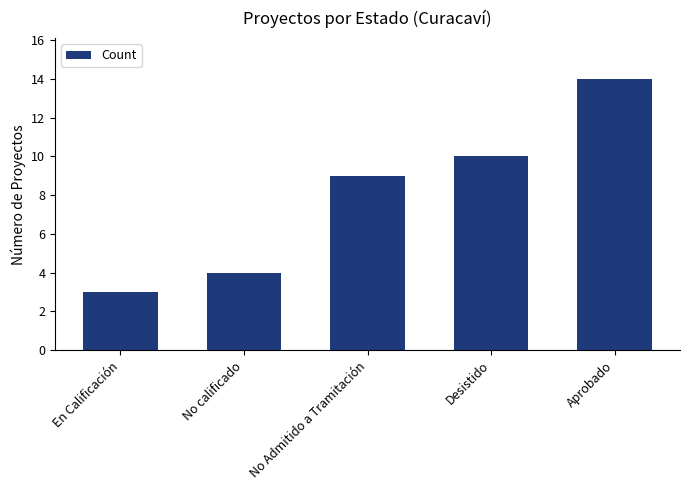

What position from the right is No calificado?

4